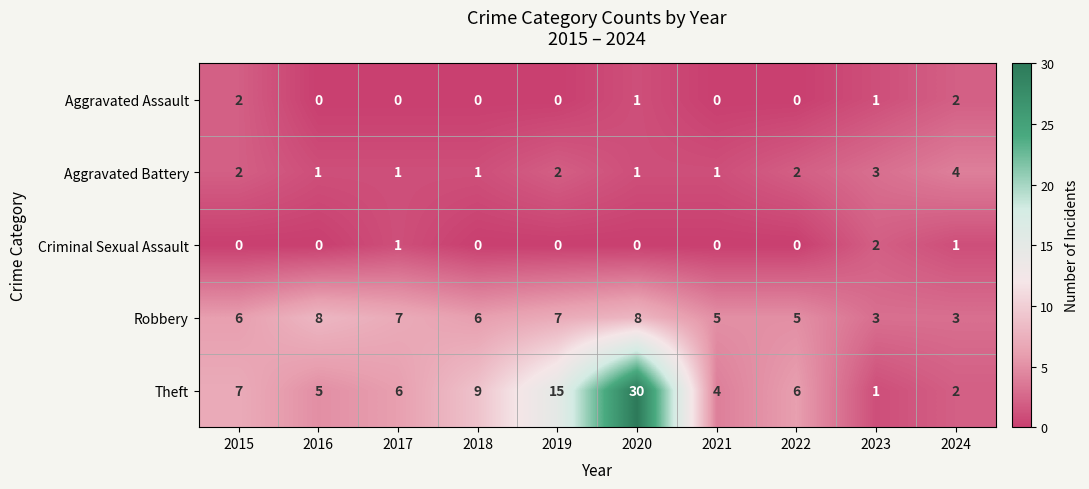

Is it true that Robbery equals 6 at 2015?

True